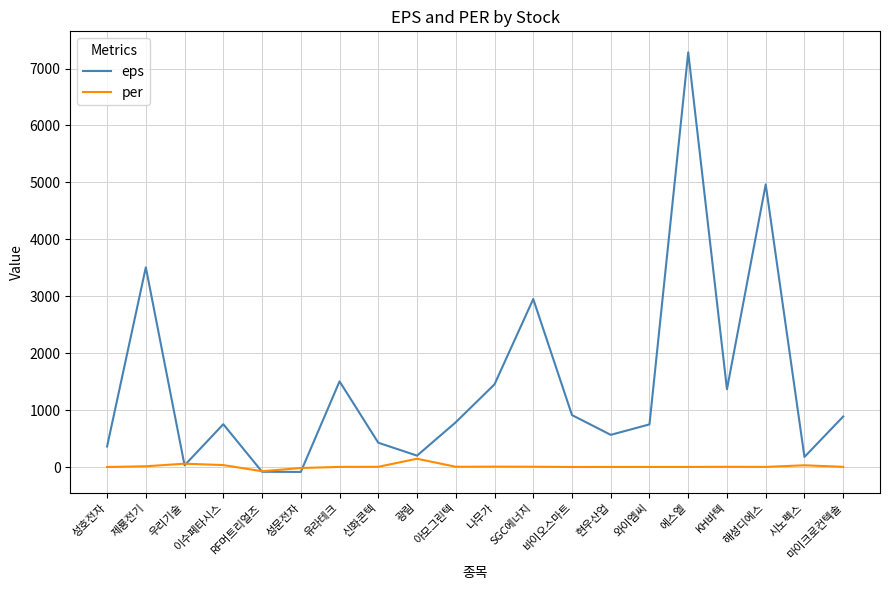

Is this an area chart (filled region under the line)?

No